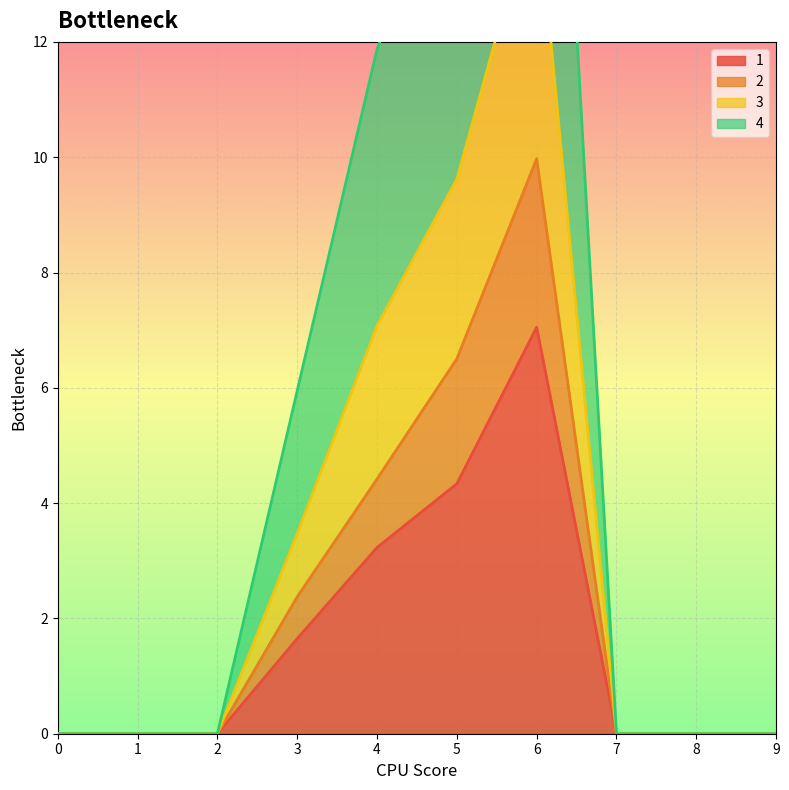

What is the maximum value shown in the chart?

24.4